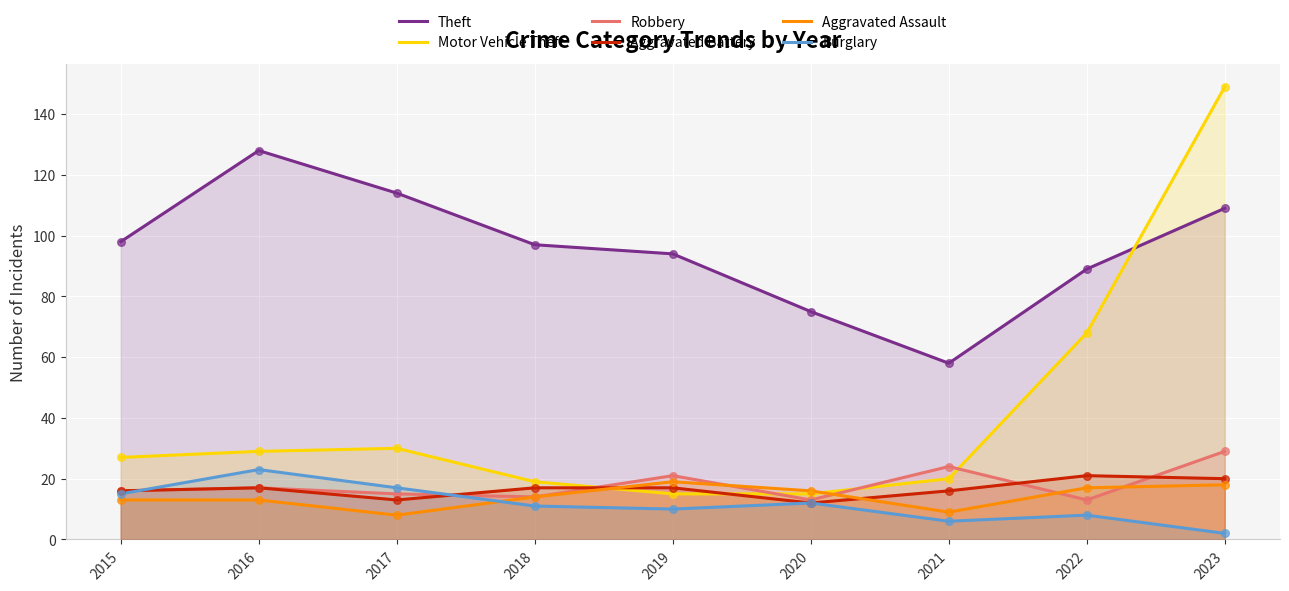

What are all the series names shown in the legend?

Theft, Motor Vehicle Theft, Robbery, Aggravated Battery, Aggravated Assault, Burglary